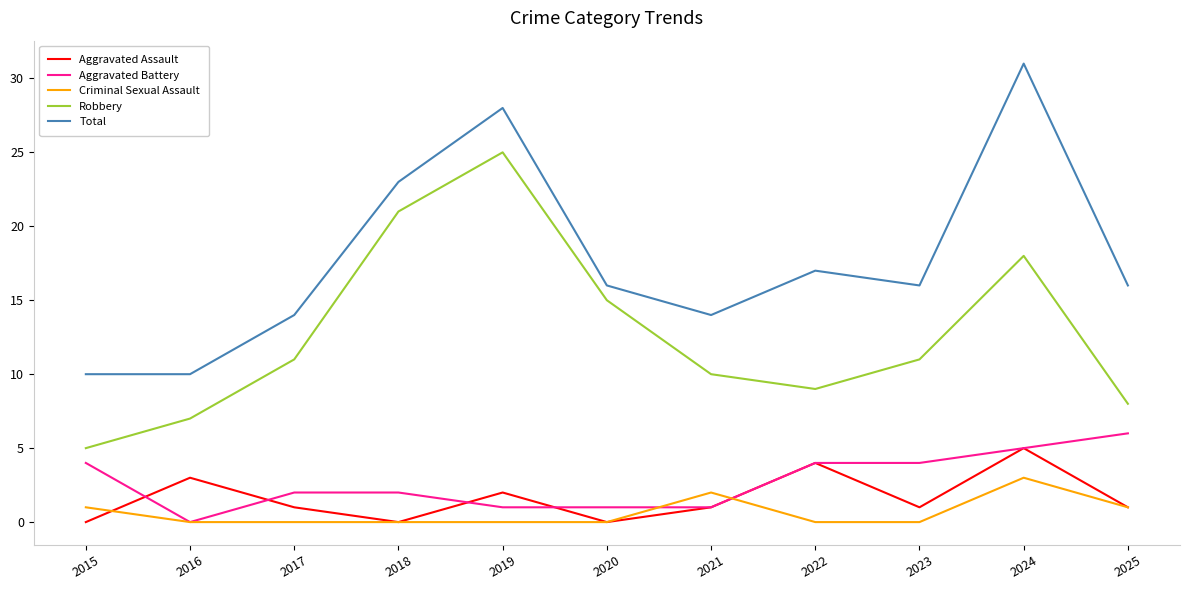

At which label does Criminal Sexual Assault reach its peak?

2024